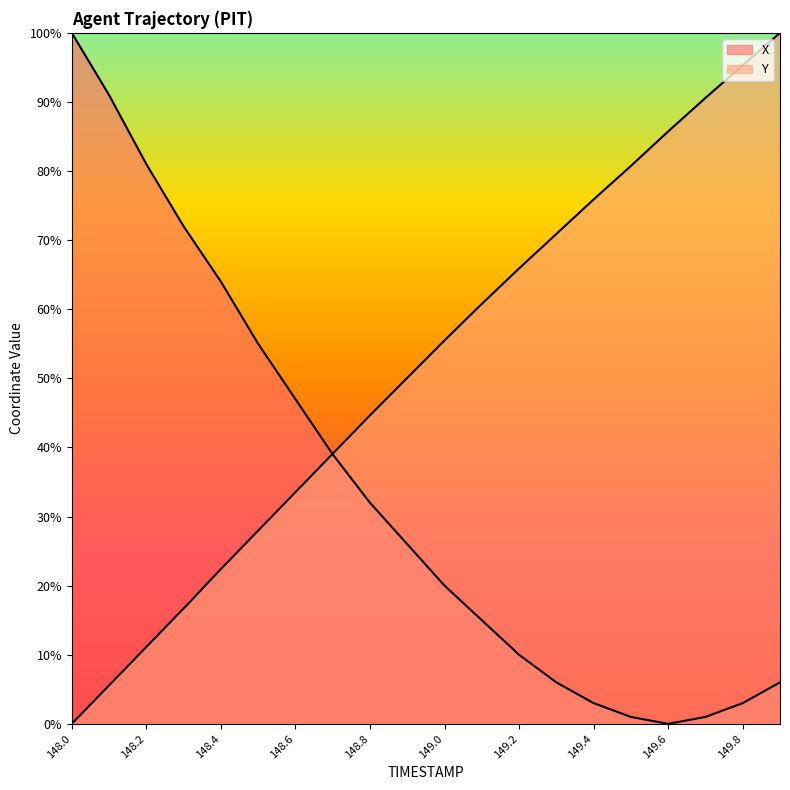

Which series ends up on top after the final intersection of Y and X?

Y